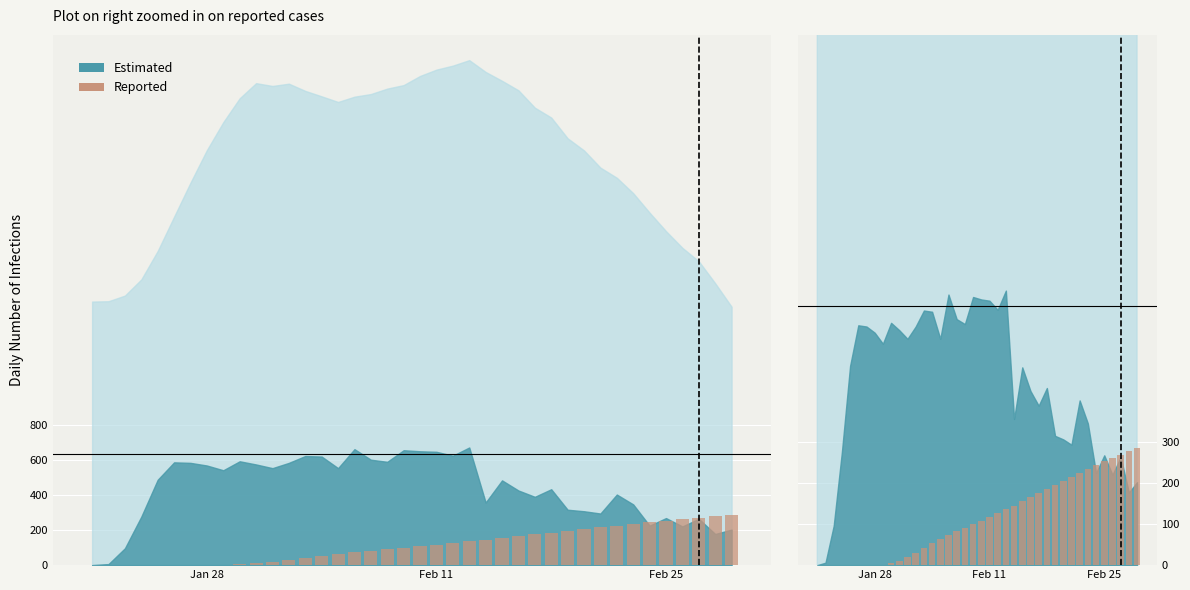

How many values exceed 108?

20